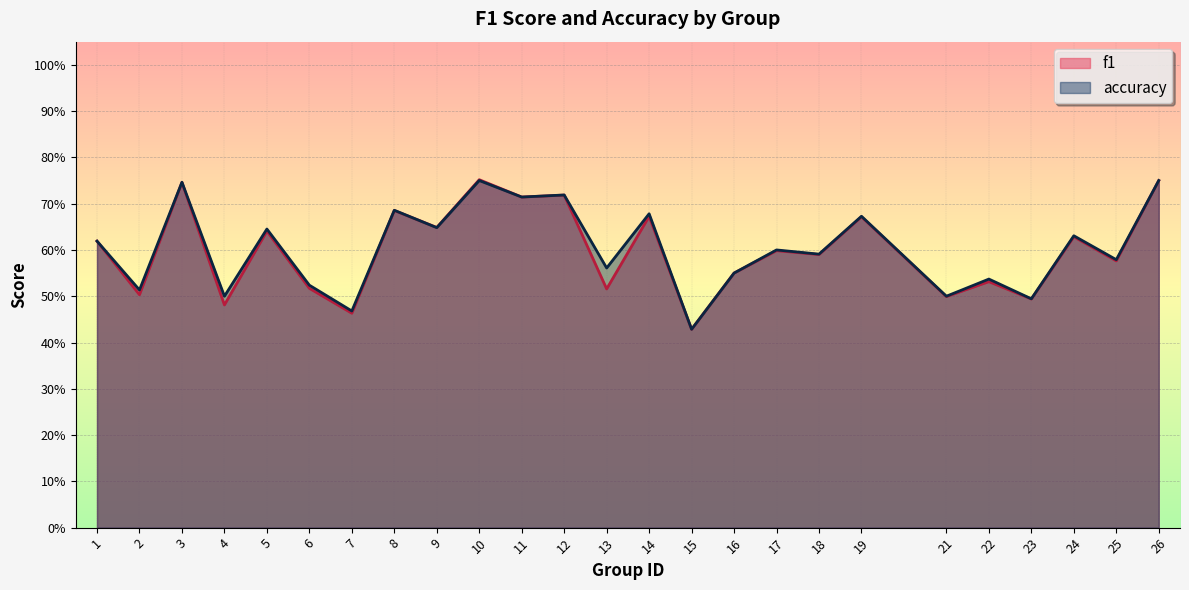

What is the difference between the maximum and second lowest values in the f1 series?

0.3